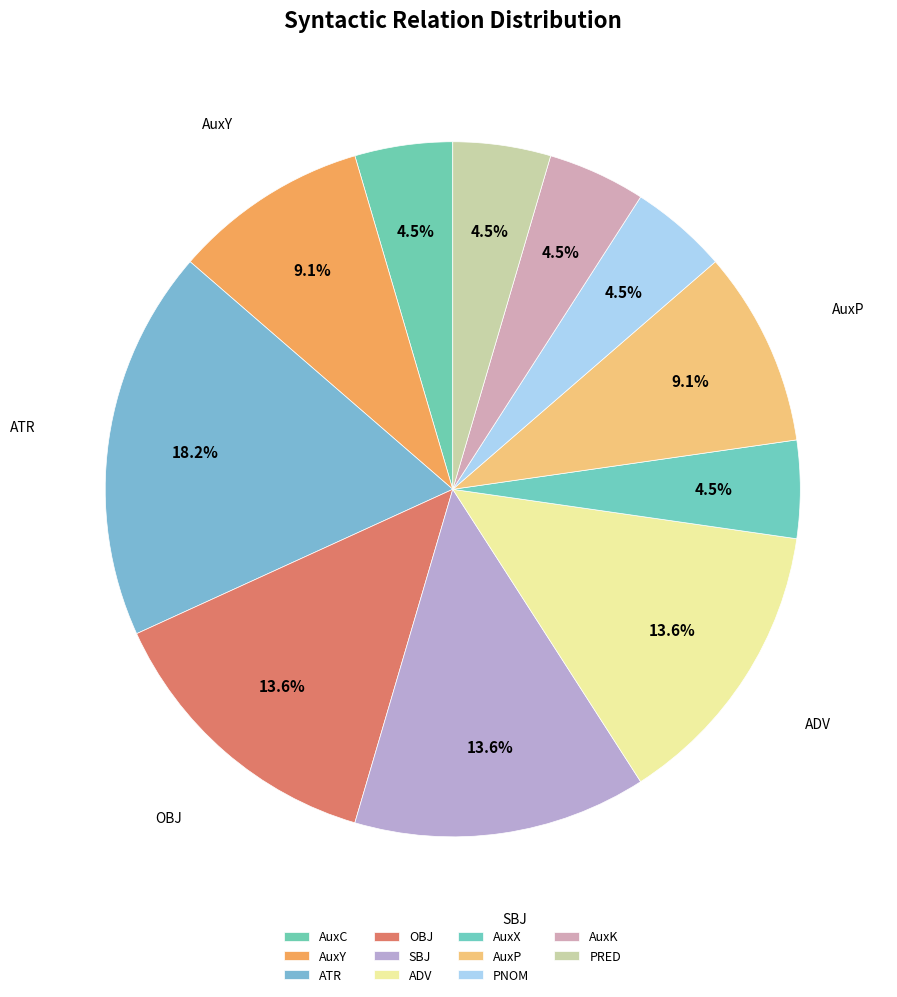

How many segments does this pie chart have?

11